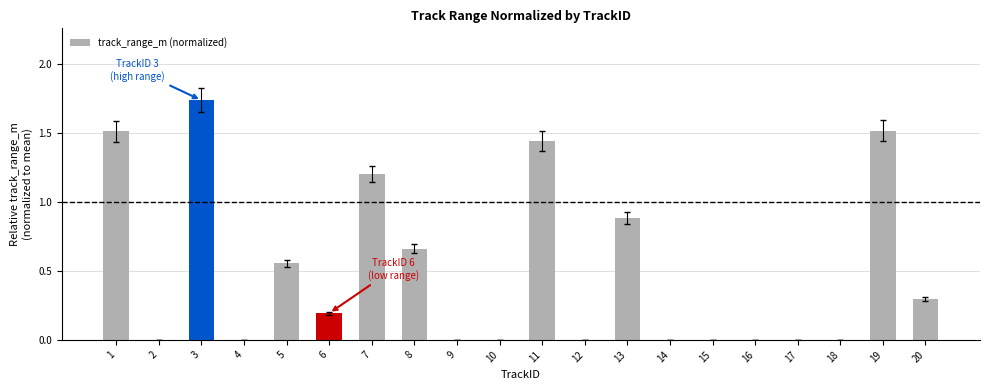

Which category has the highest value across all series?

3